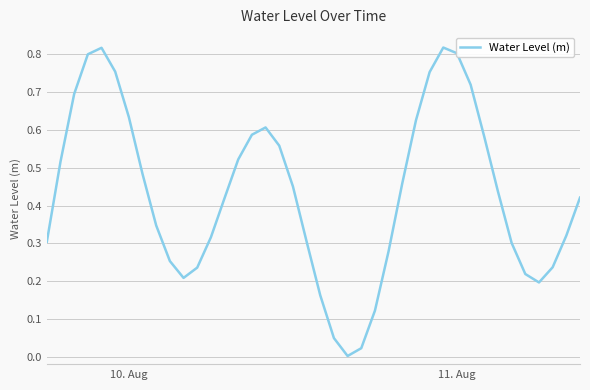

True or false: there are more than 2 points higher than both neighbors.

True